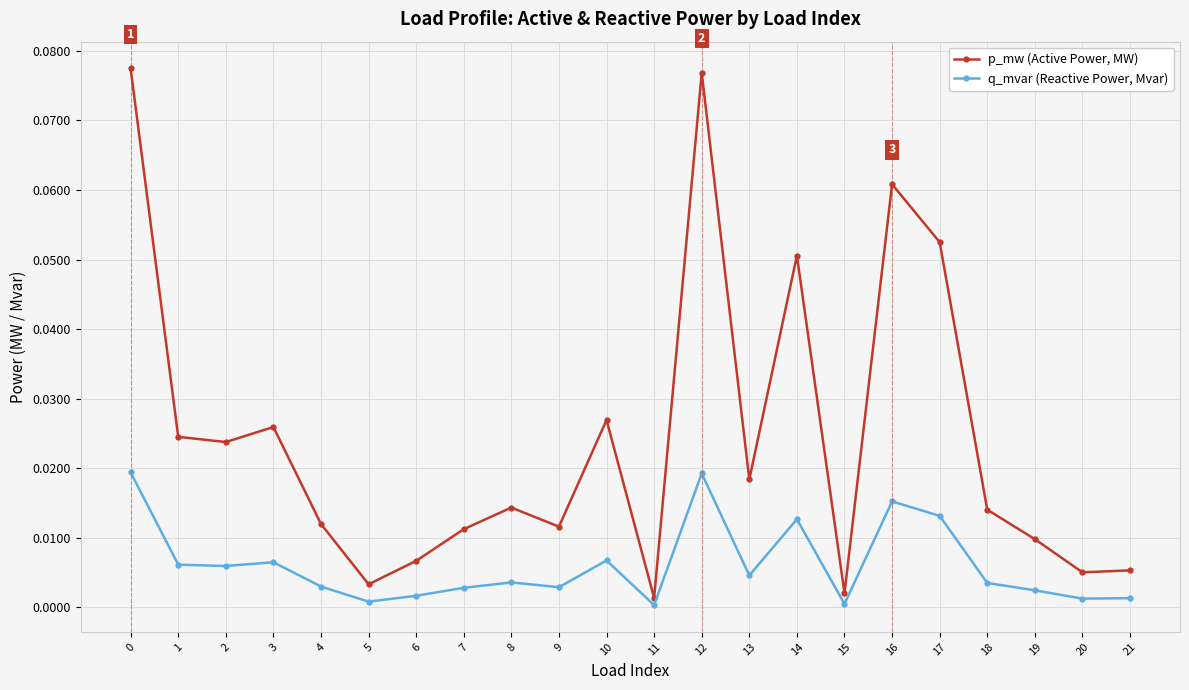

Which series has the widest spread of values?

p_mw (Active Power, MW)